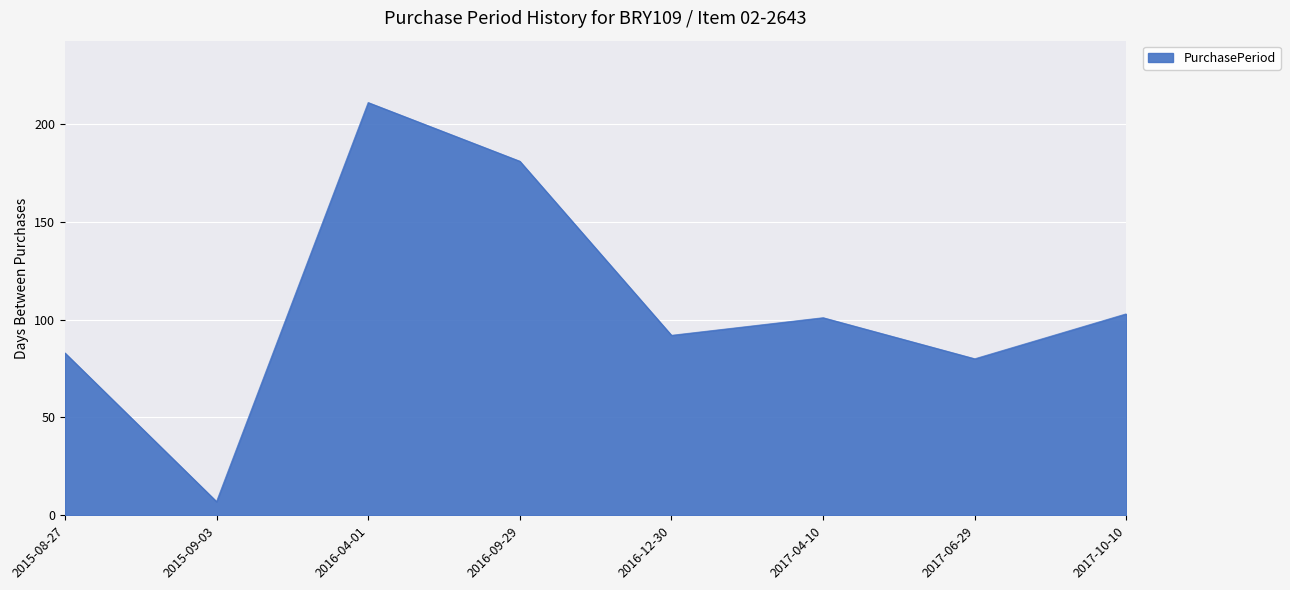

What position from the left is 2016-09-29?

4